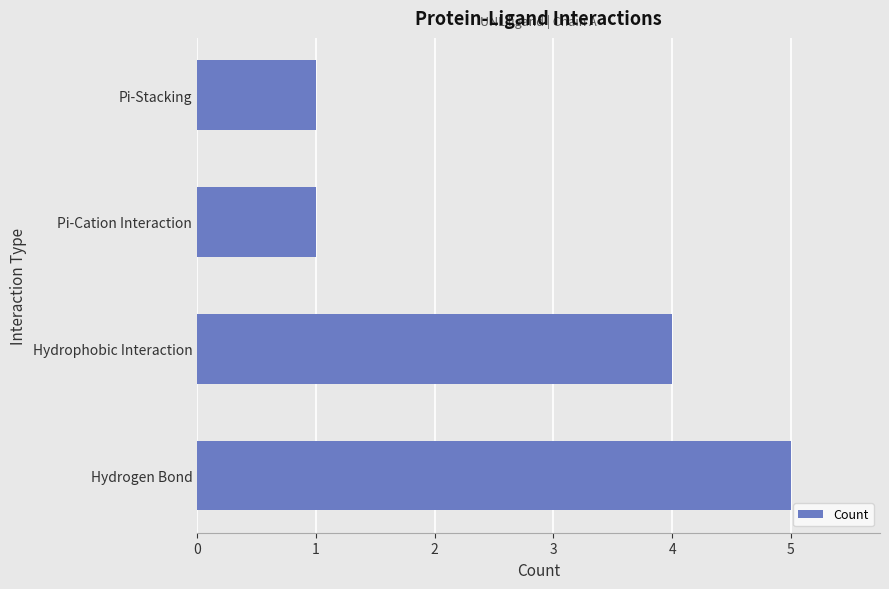

Where is the data nearest to the value 3?

Hydrophobic Interaction